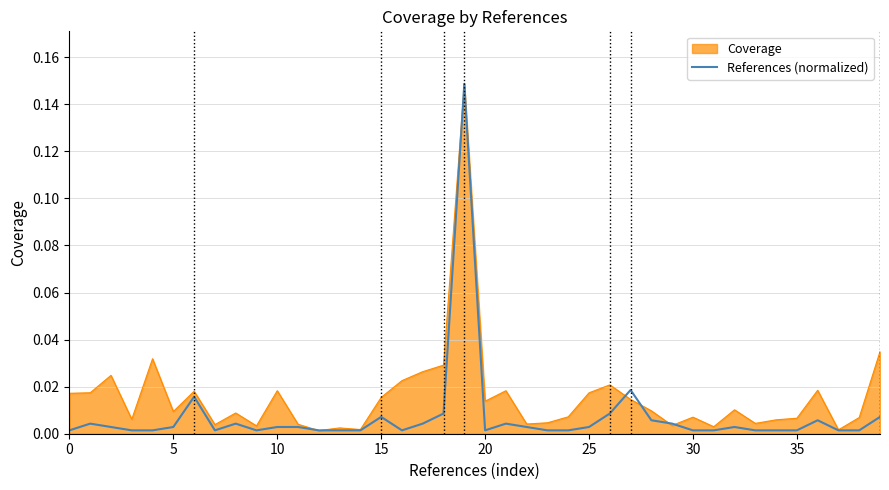

Which series has the largest total across all categories?

Coverage